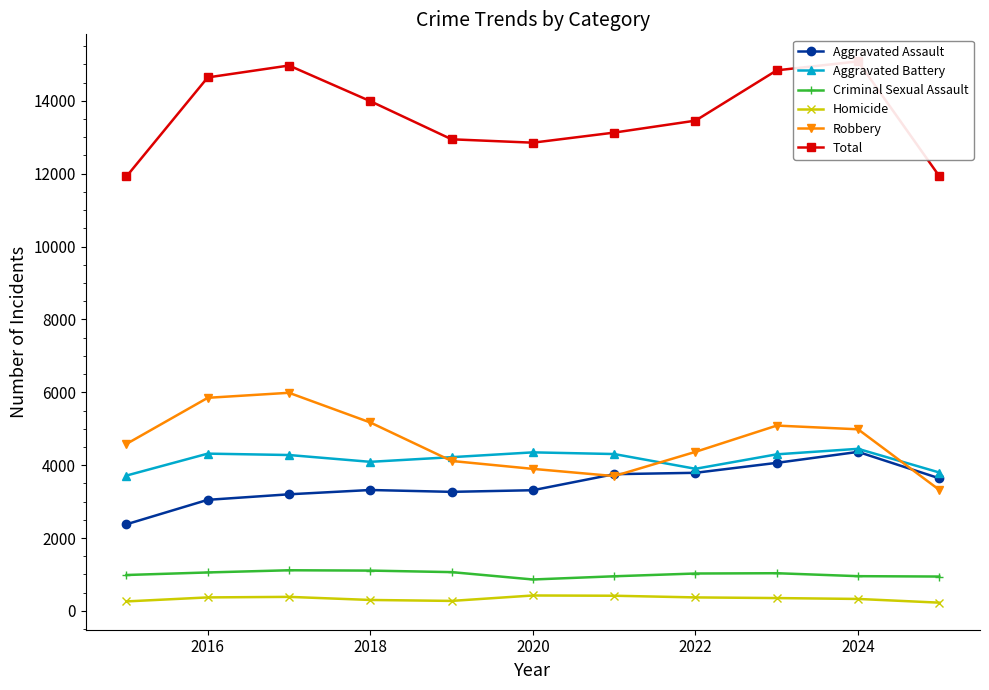

How many distinct data groups are displayed?

6